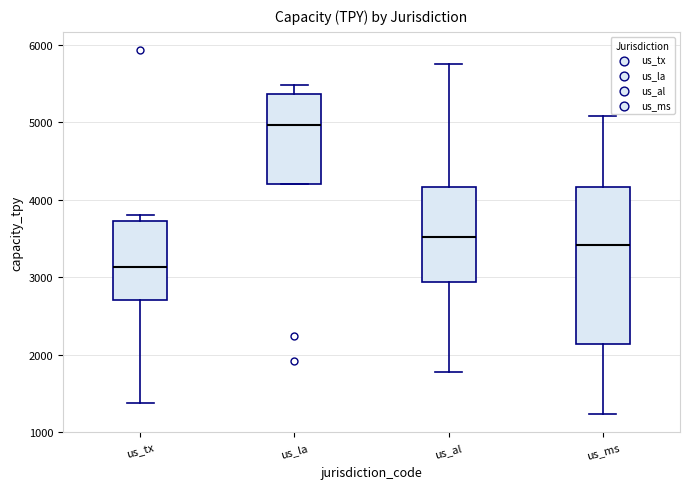

Reading left to right, read every box against the y-axis: the position of its median line, the range the box covers, and the ends of its whiskers. The values are not printed on the chart, so give them approximately, as read against the axis.

us_tx: median 3100, box 2700 to 3700, whiskers 1400 to 3800
us_la: median 5000, box 4200 to 5400, whiskers 4200 to 5500
us_al: median 3500, box 2900 to 4200, whiskers 1800 to 5800
us_ms: median 3400, box 2100 to 4200, whiskers 1200 to 5100